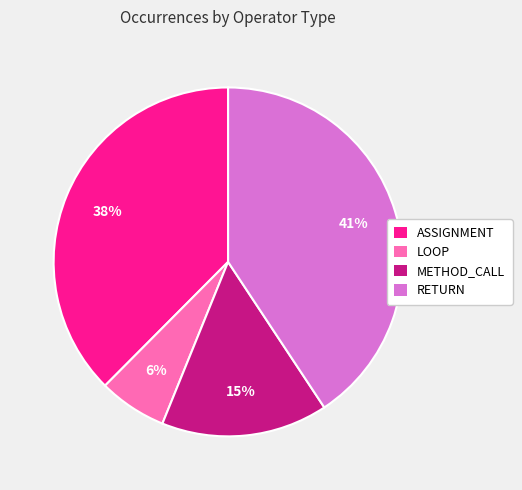

True or false: LOOP accounts for 6% of the total.

True